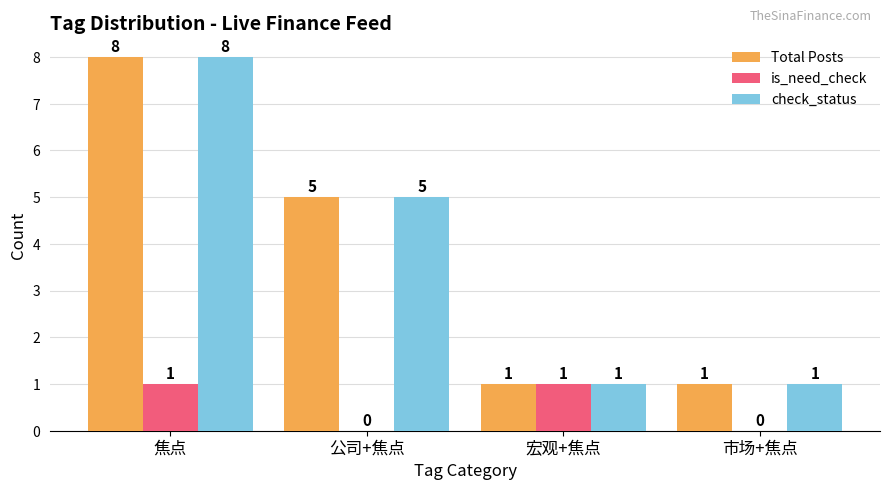

What is the maximum value for check_status?

8